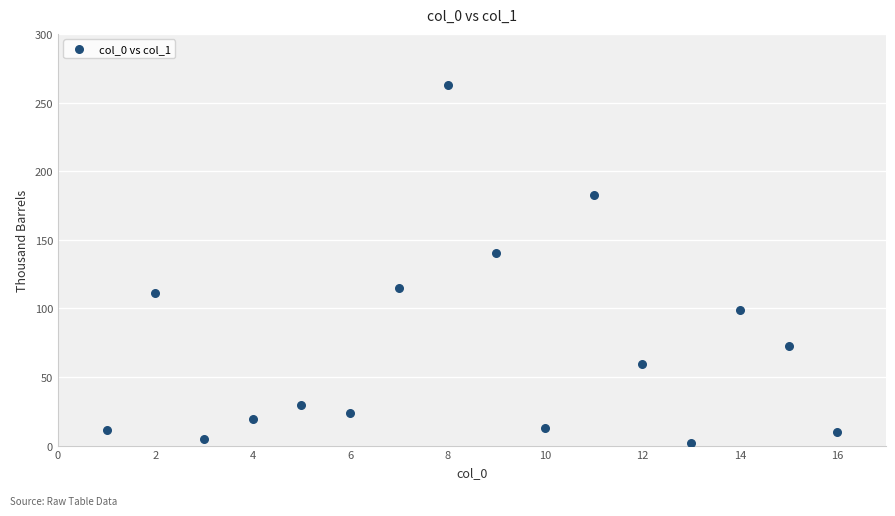

What Y value in the scatter plot is closest to 132?

140.0